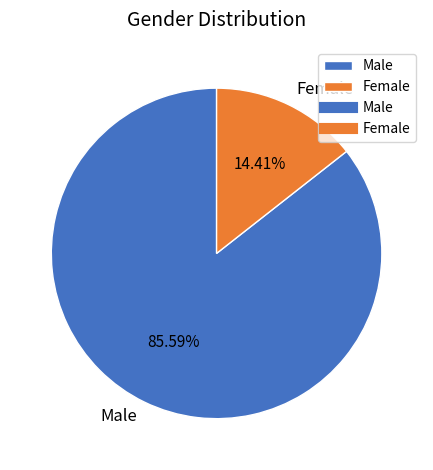

The Female slice represents 14% of the pie. True or false?

True